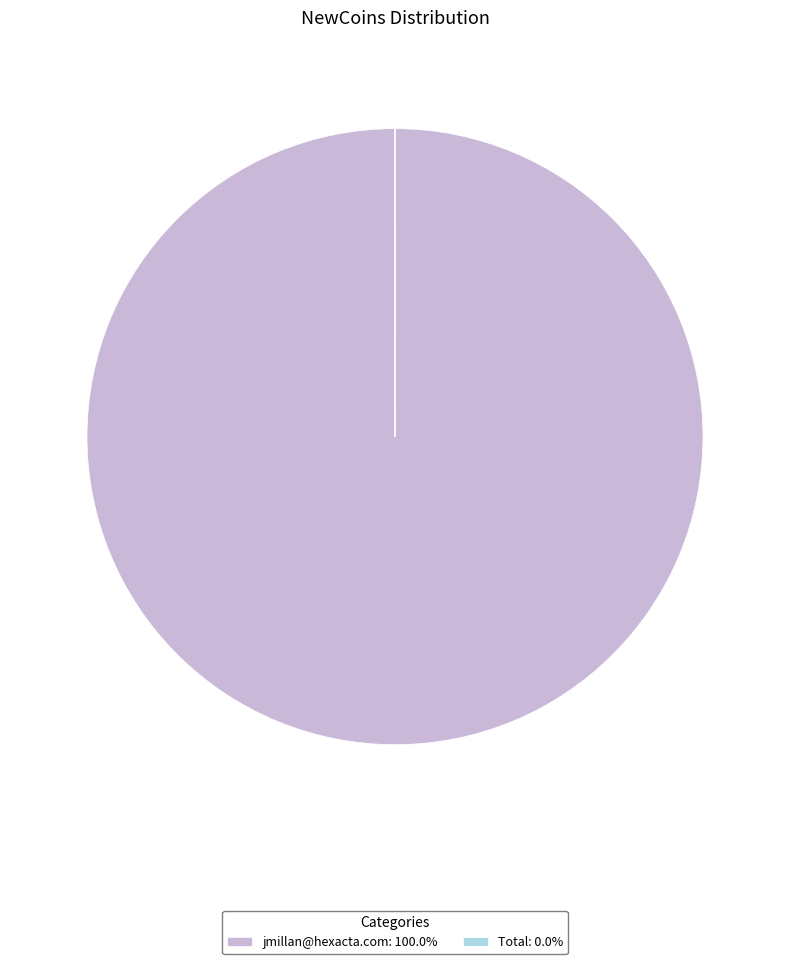

Is jmillan@hexacta.com: 100.0% the majority of the pie?

Yes